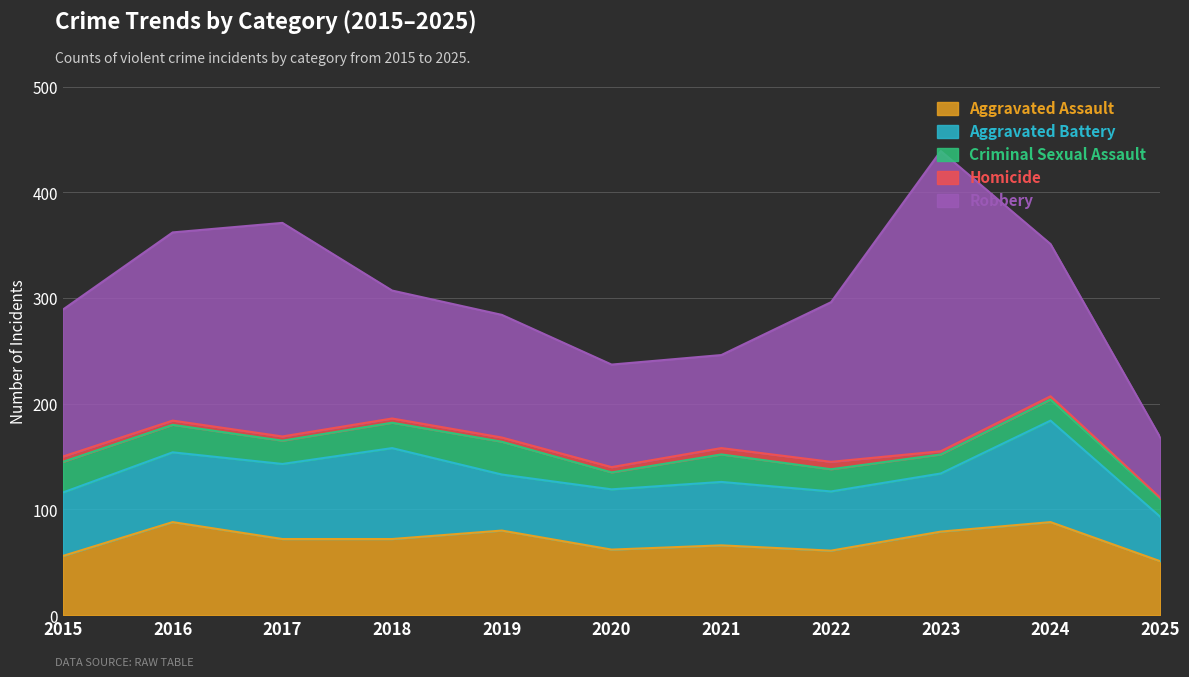

List the series in order of their peak value, highest first.

Robbery, Aggravated Battery, Aggravated Assault, Criminal Sexual Assault, Homicide